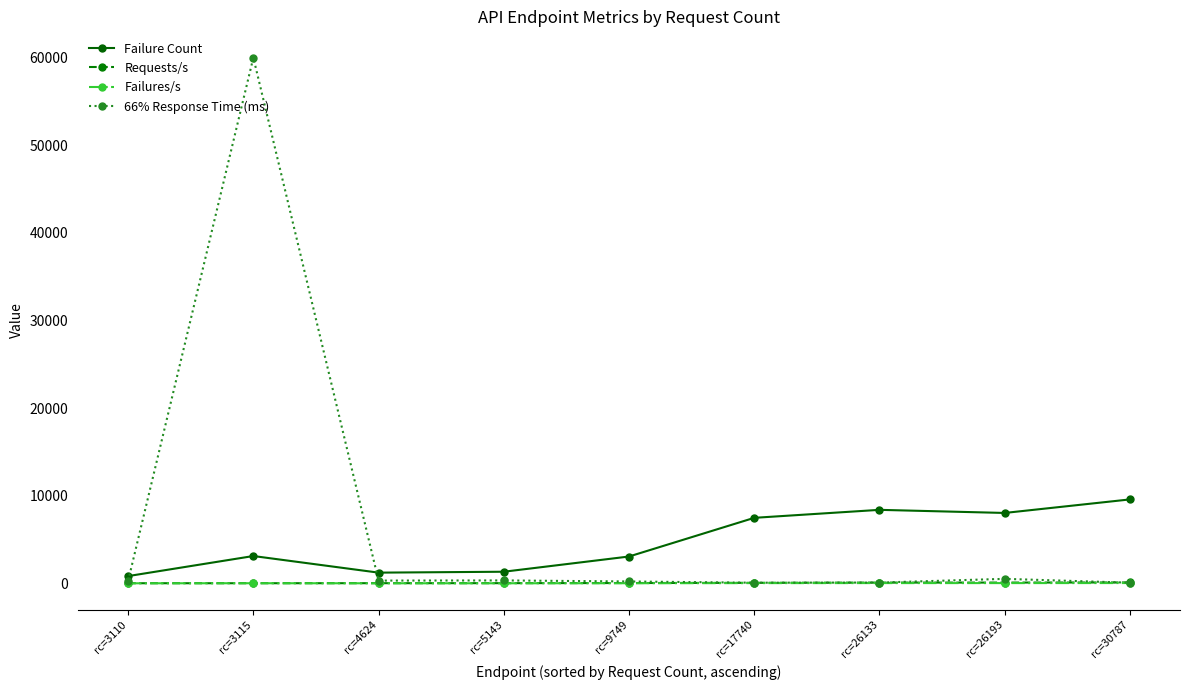

Which series changed the most between rc=9749 and rc=30787?

Failure Count